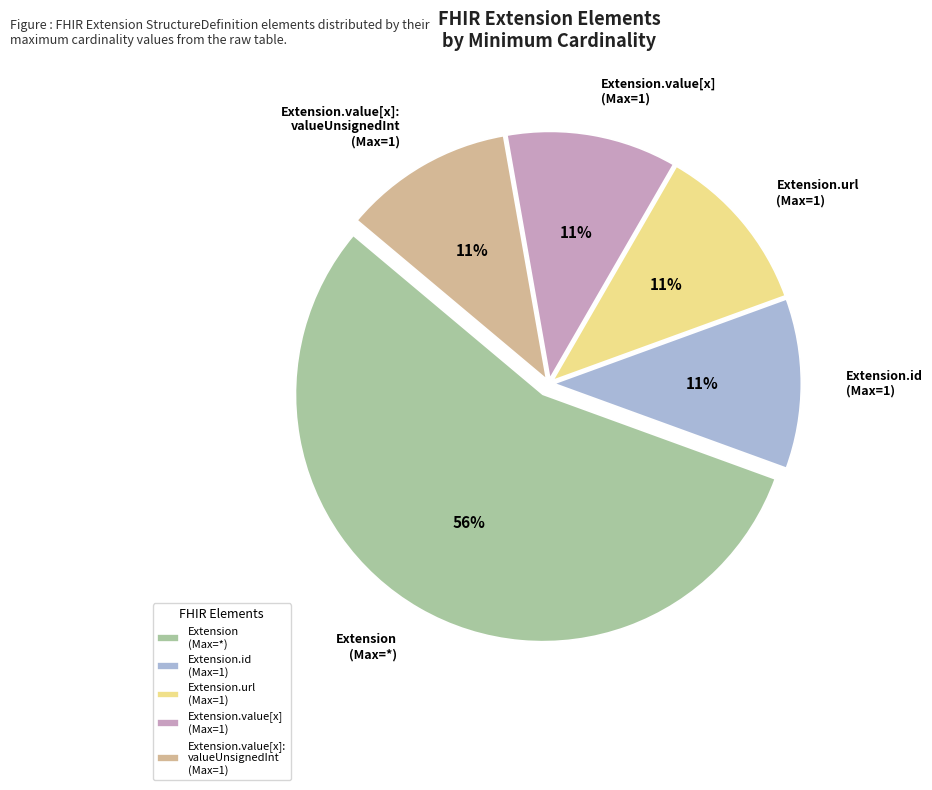

Which slice is the largest?

Extension (Max=*)